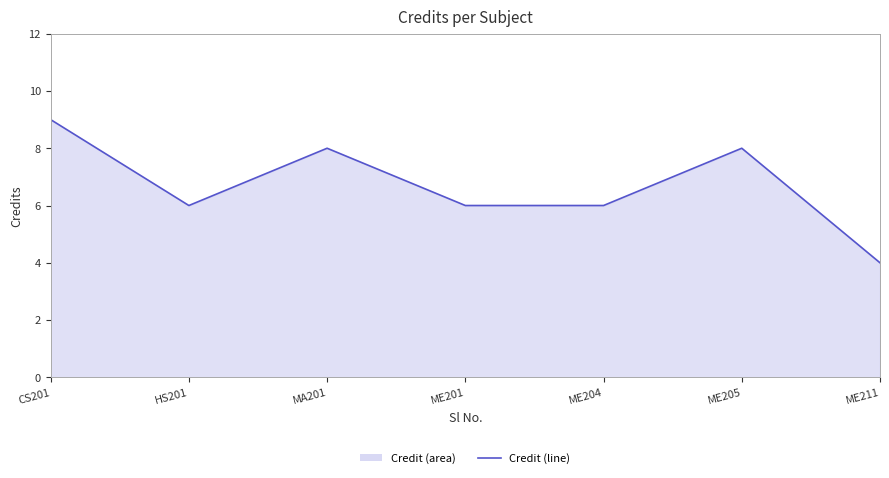

What is the change in value from HS201 to ME211?

-2